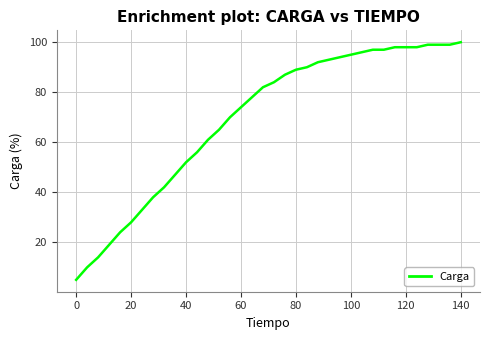

What is the minimum value shown in the chart?

5